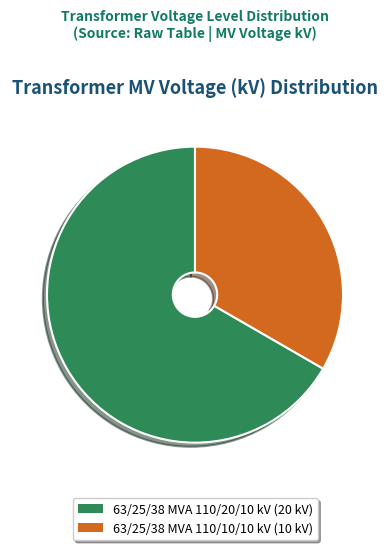

Which category accounts for the majority?

63/25/38 MVA 110/20/10 kV